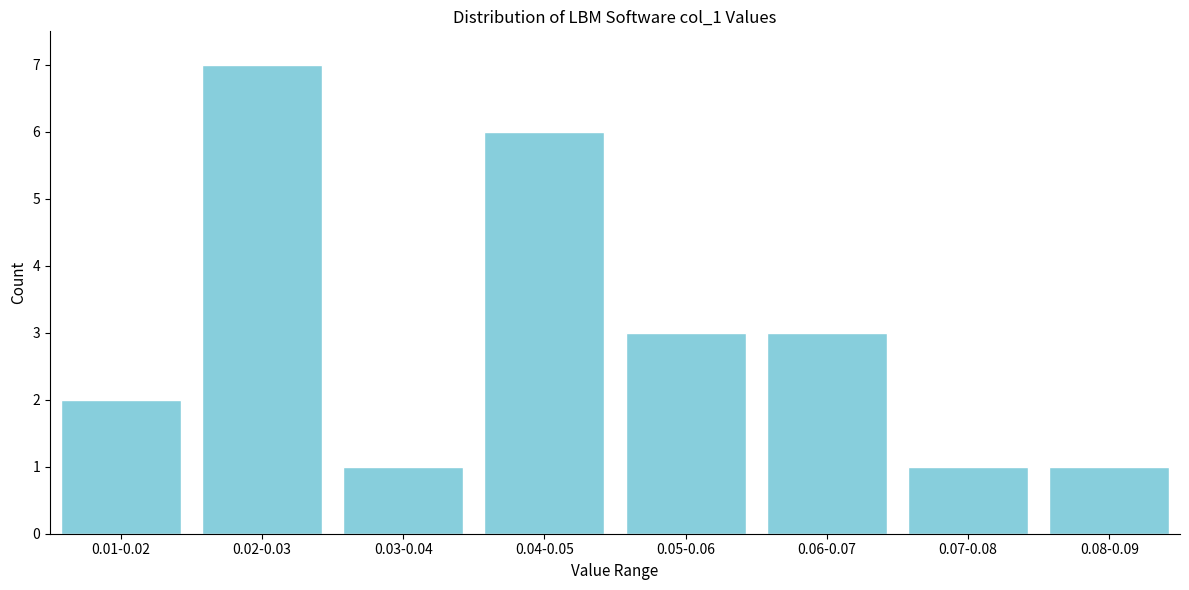

Reading left to right, what are all the values shown in this chart?

0.01-0.02=2	0.02-0.03=7	0.03-0.04=1	0.04-0.05=6	0.05-0.06=3	0.06-0.07=3	0.07-0.08=1	0.08-0.09=1